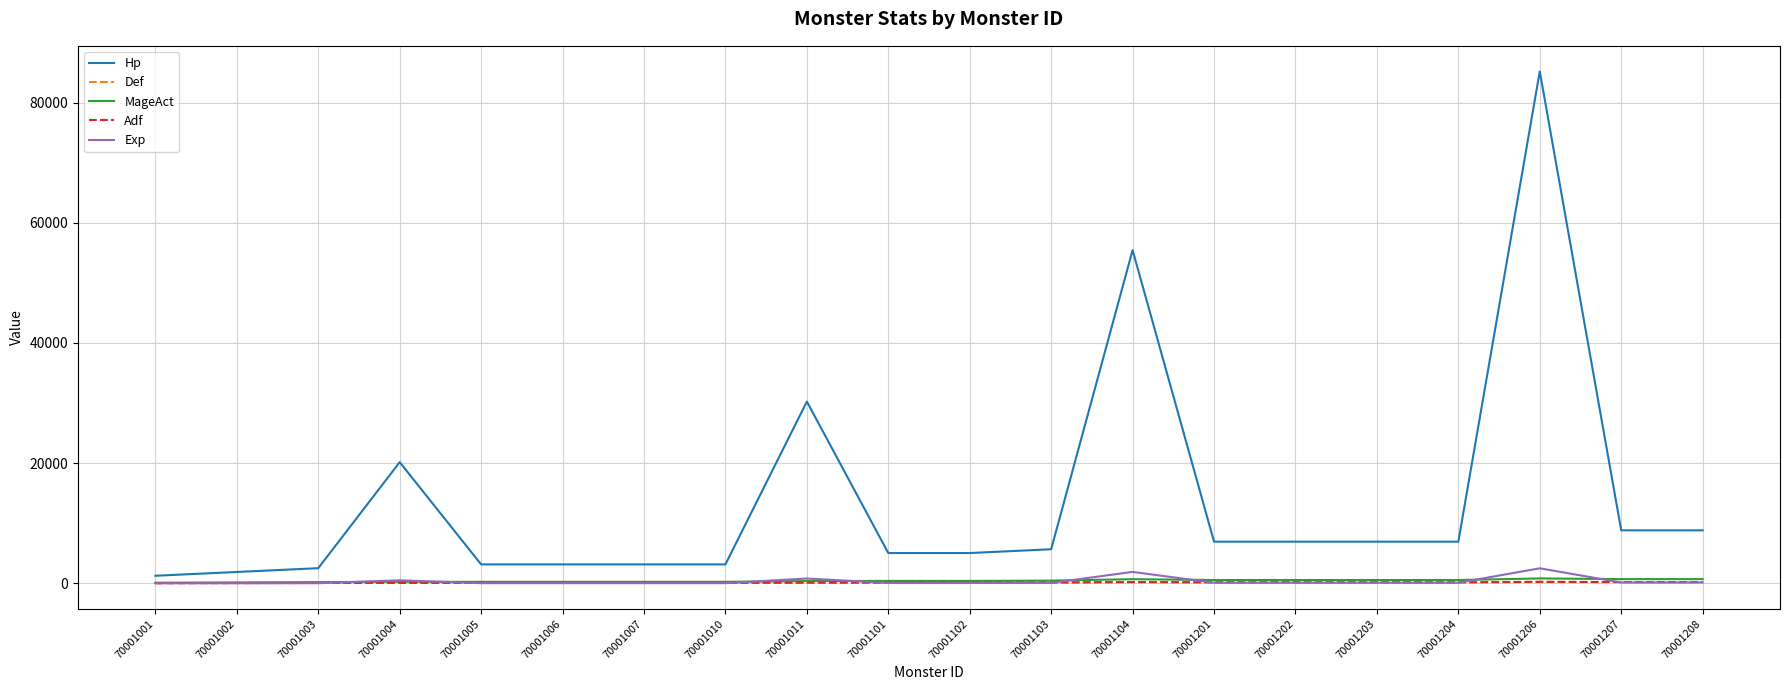

Is this an area chart (filled region under the line)?

No